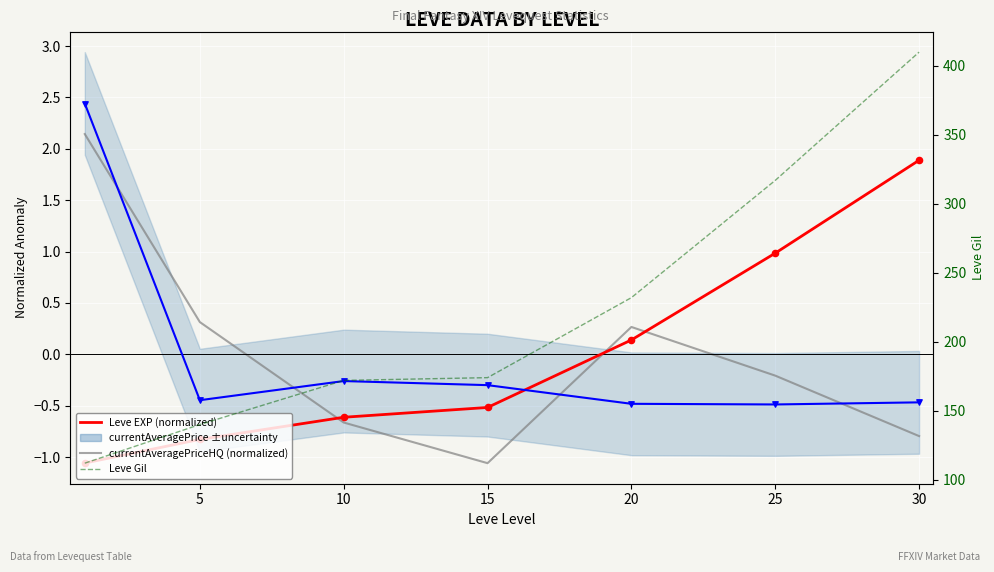

Which series reaches the minimum Y coordinate?

currentAveragePriceHQ (normalized)